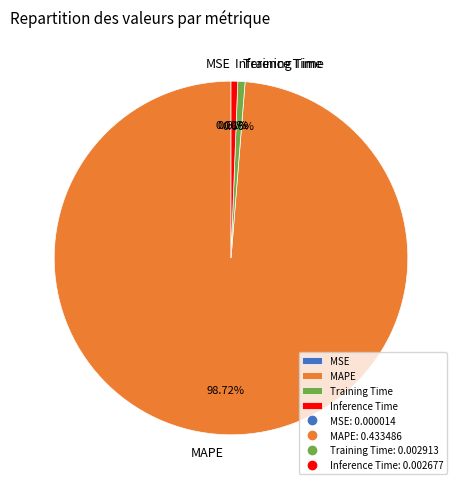

Combined, do Inference Time and MAPE account for over 50%?

Yes